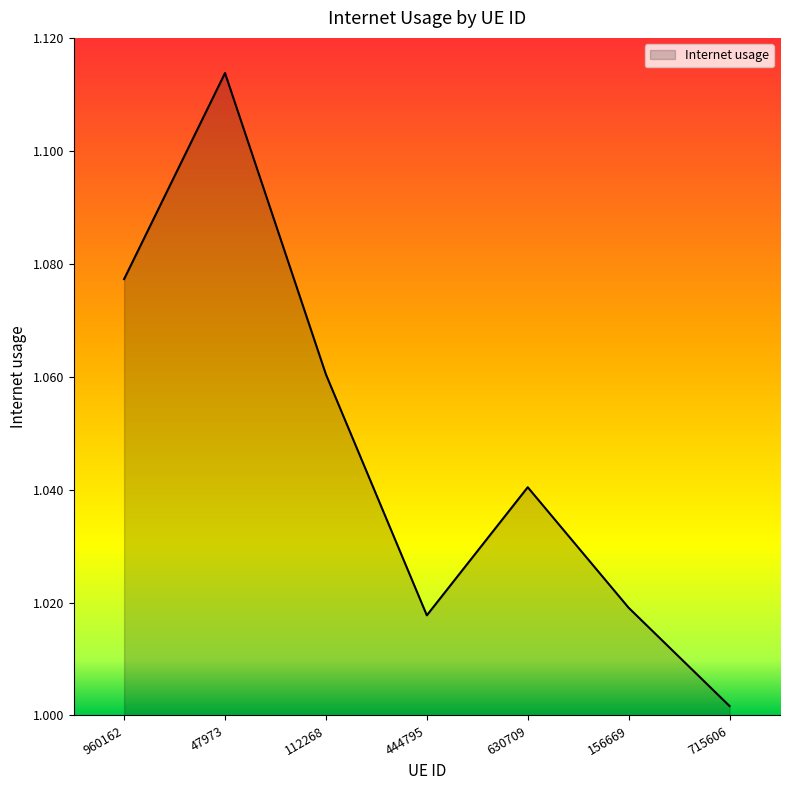

At which label is the value closest to 1?

715606